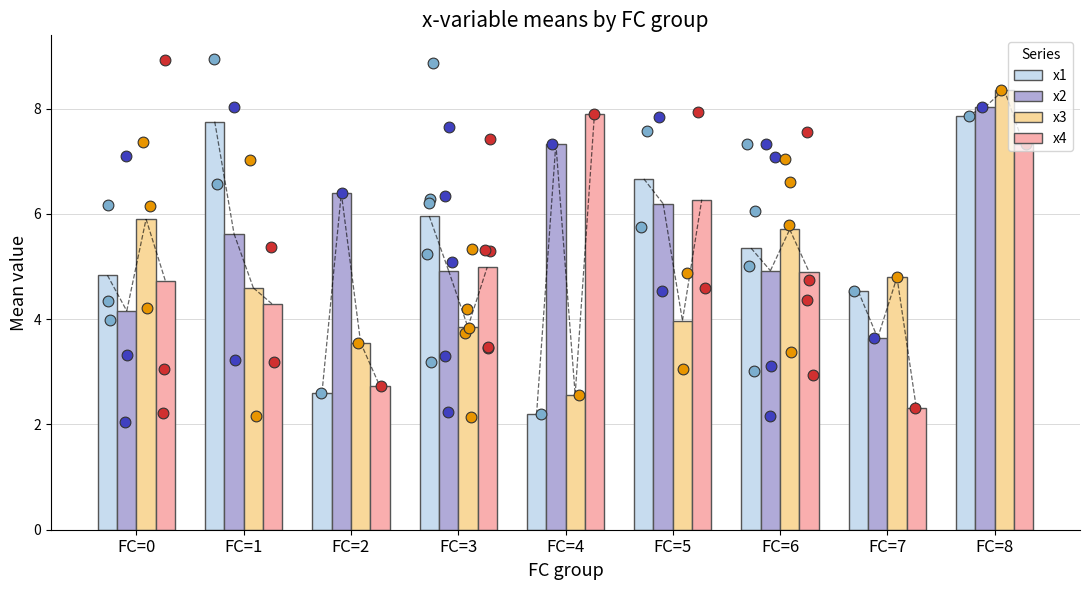

Which series has the largest Y range (max minus min)?

x3